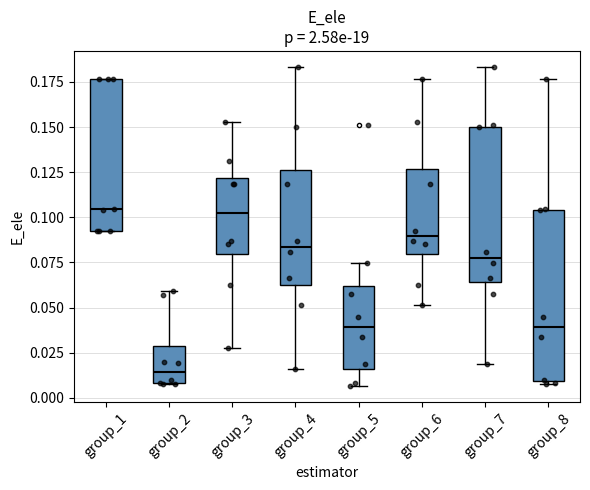

Which box has the lowest median line?

group_2